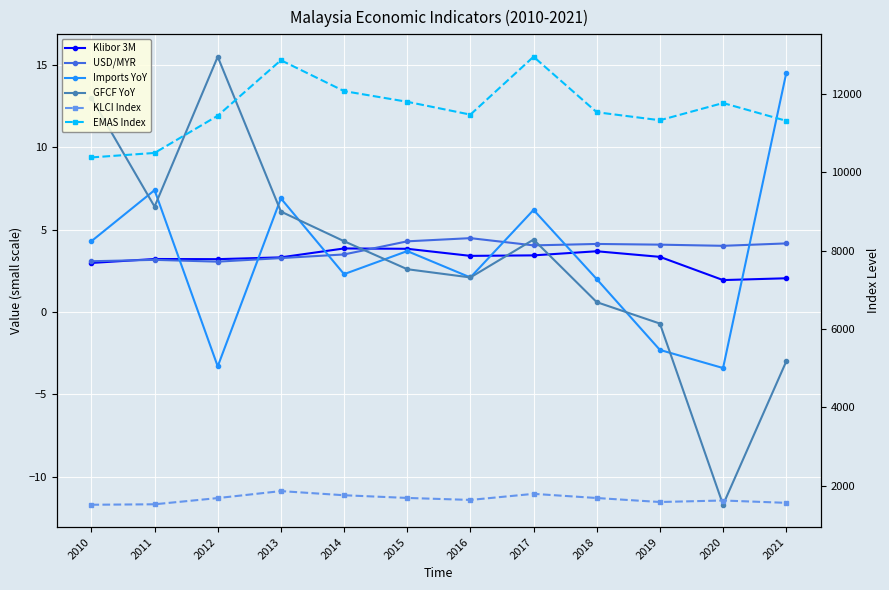

At 2011, list the series in order from smallest to largest.

USD/MYR, Klibor 3M, GFCF YoY, Imports YoY, KLCI Index, EMAS Index